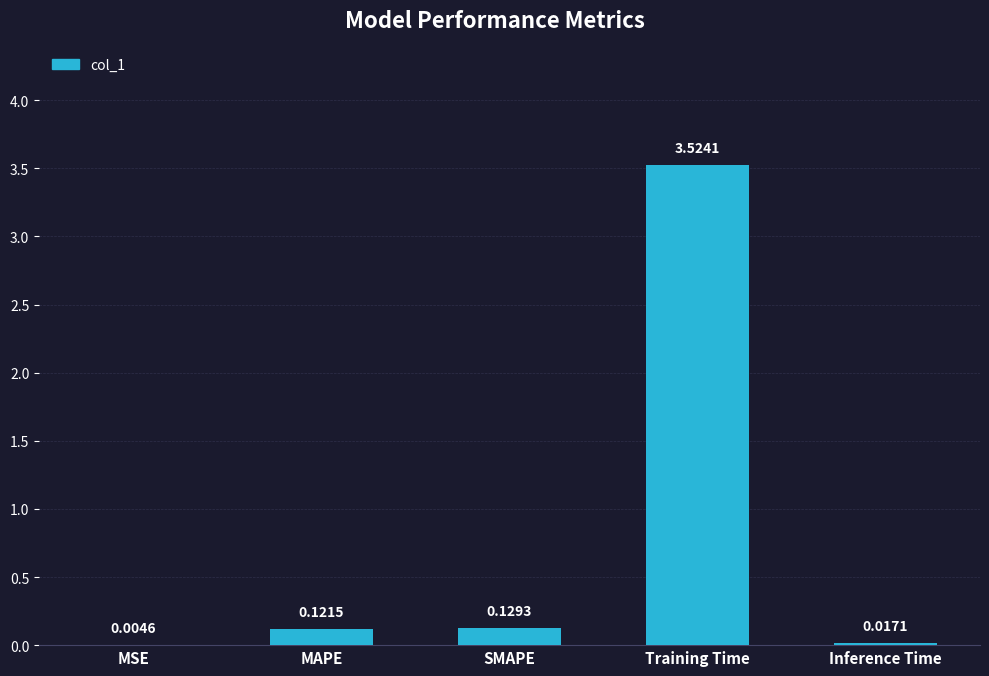

Which category has the highest value across all series?

Training Time